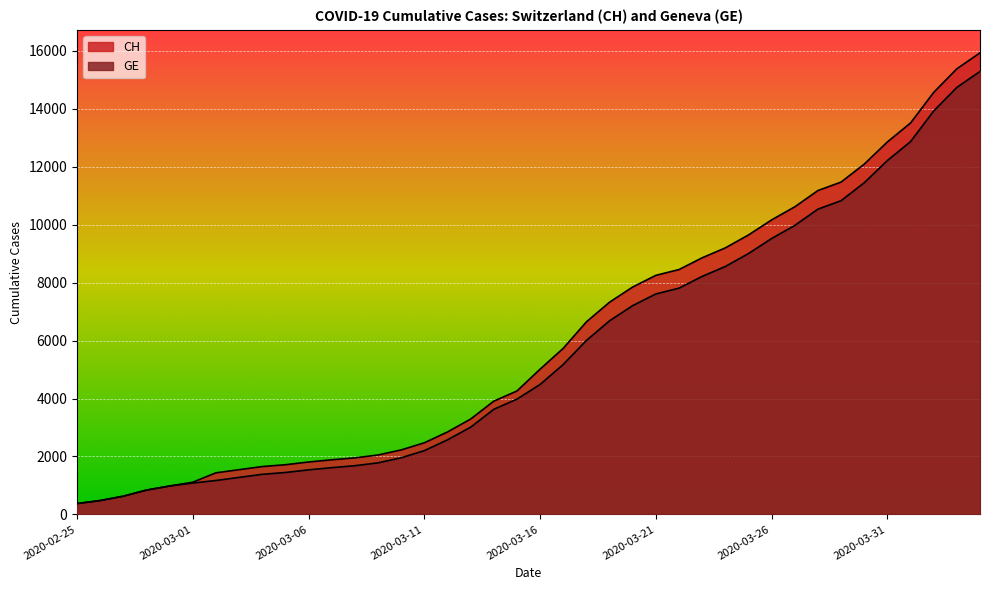

What is the label of the 9th point from the right?

2020-03-27